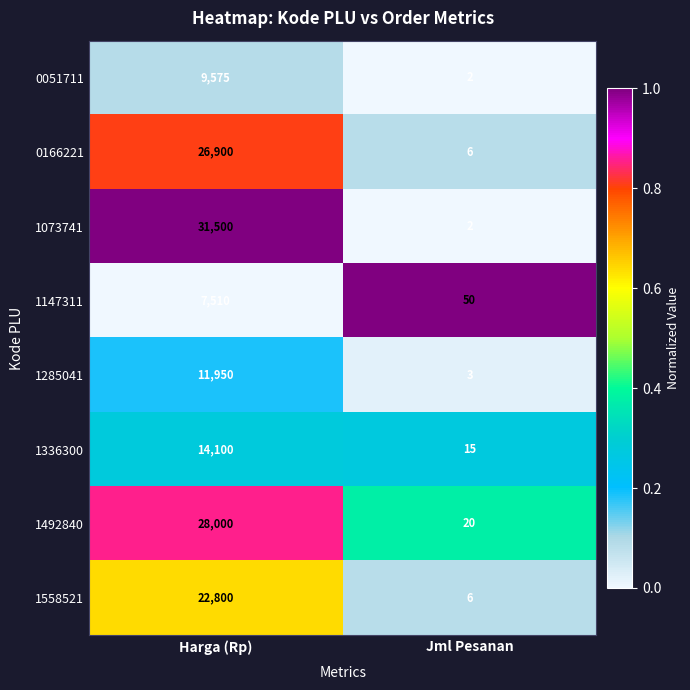

Which series has the widest spread of values?

1073741